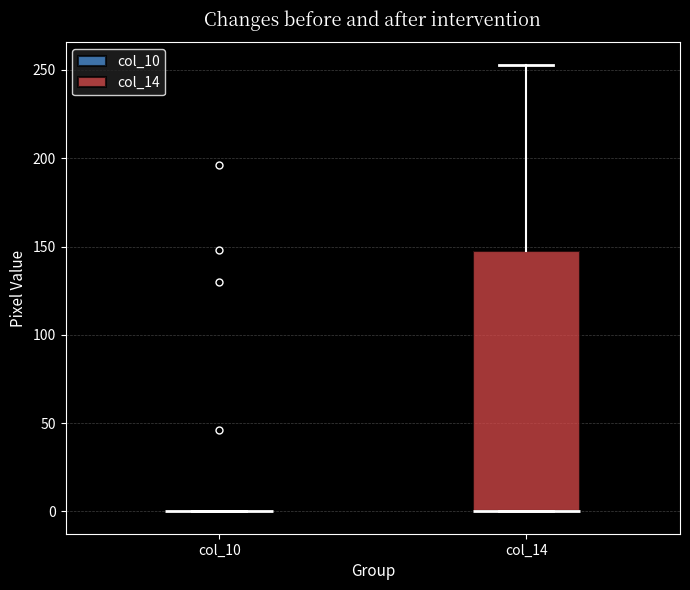

Reading left to right, read every box against the y-axis: the position of its median line, the range the box covers, and the ends of its whiskers. The values are not printed on the chart, so give them approximately, as read against the axis.

col_10: box collapsed to a line at 0, whiskers 0 to 0
col_14: median 0 (drawn on the box's lower edge), box 0 to 150, whiskers 0 to 255